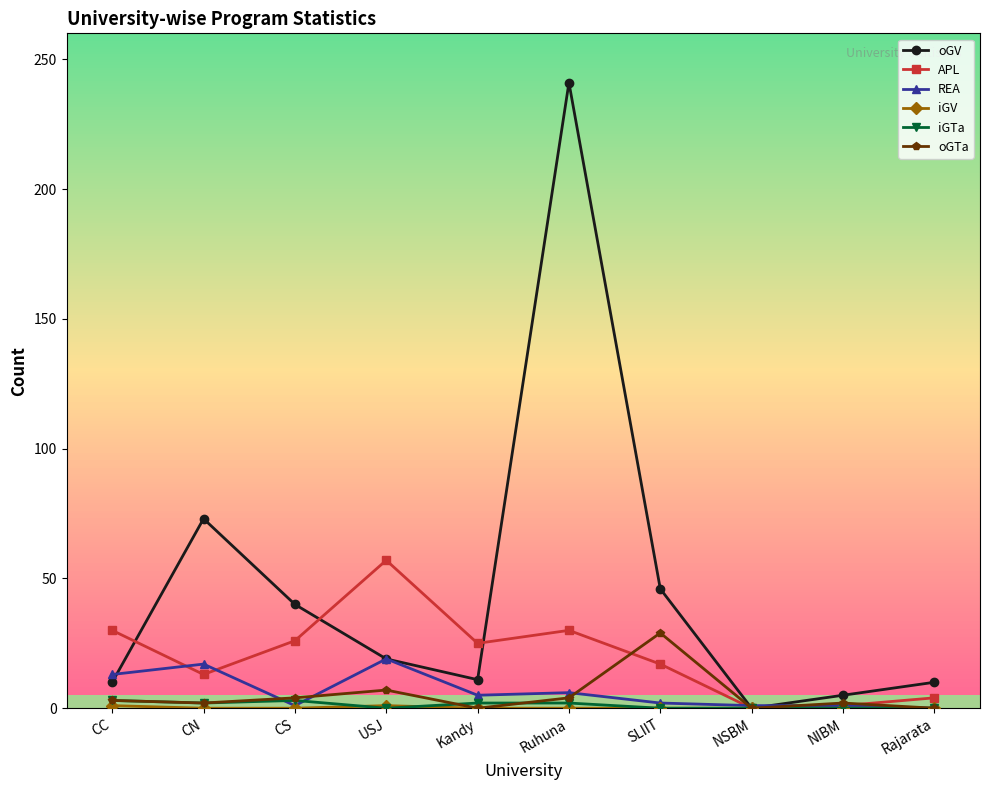

How many categories are shown in the chart?

10